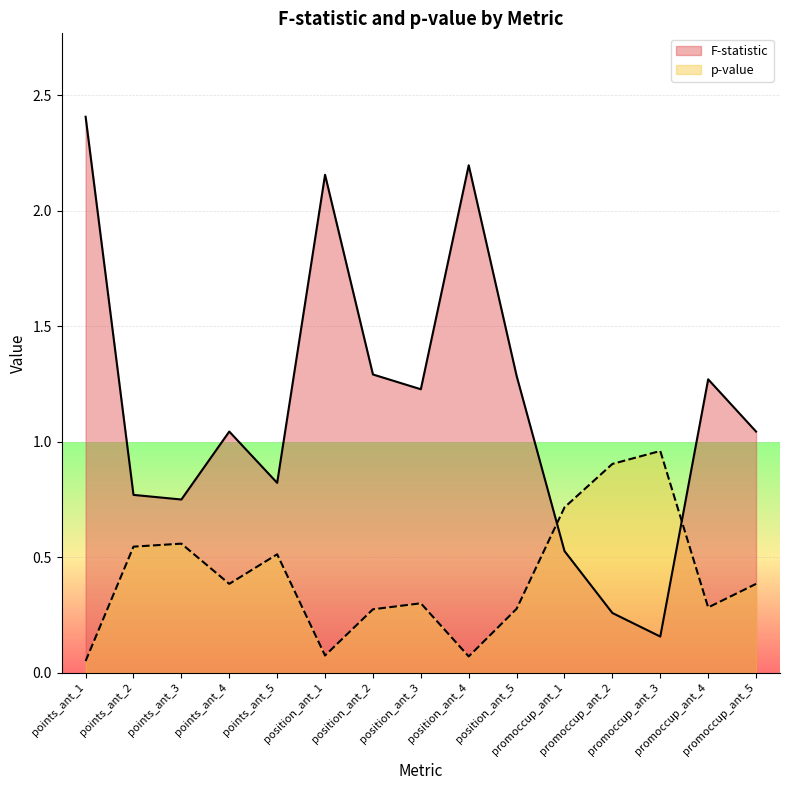

Where is the first local minimum for p-value?

points_ant_4